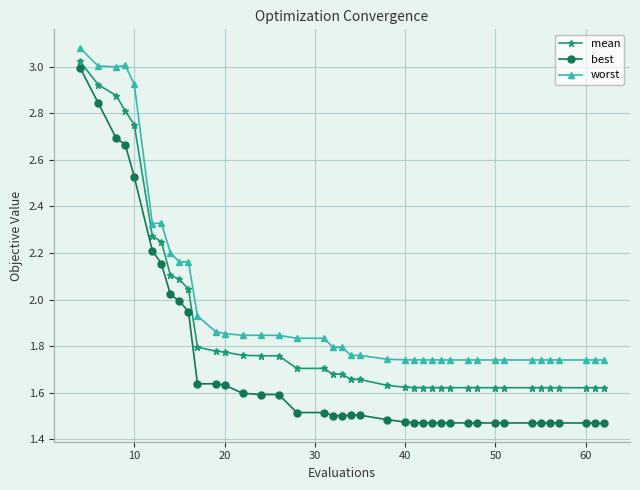

True or false: worst has more than 2 points higher than both neighbors.

True